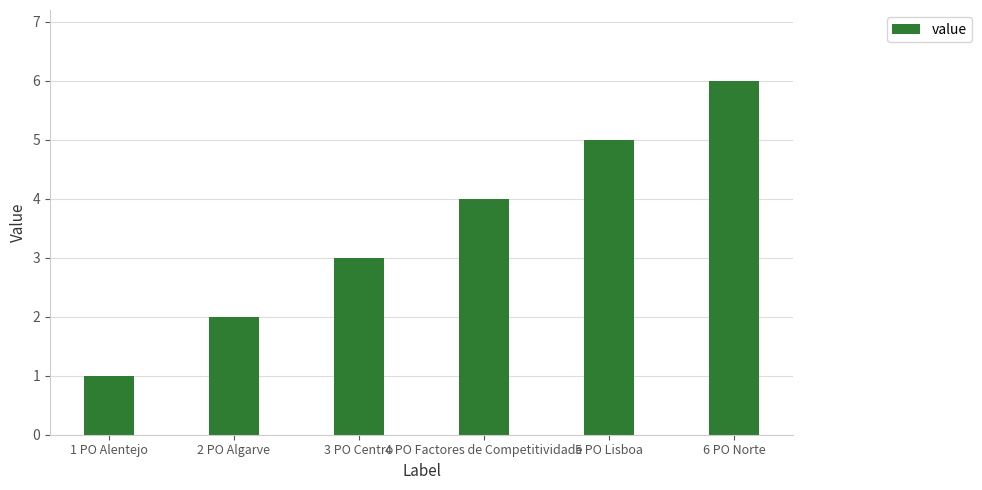

How many values are below 4?

3